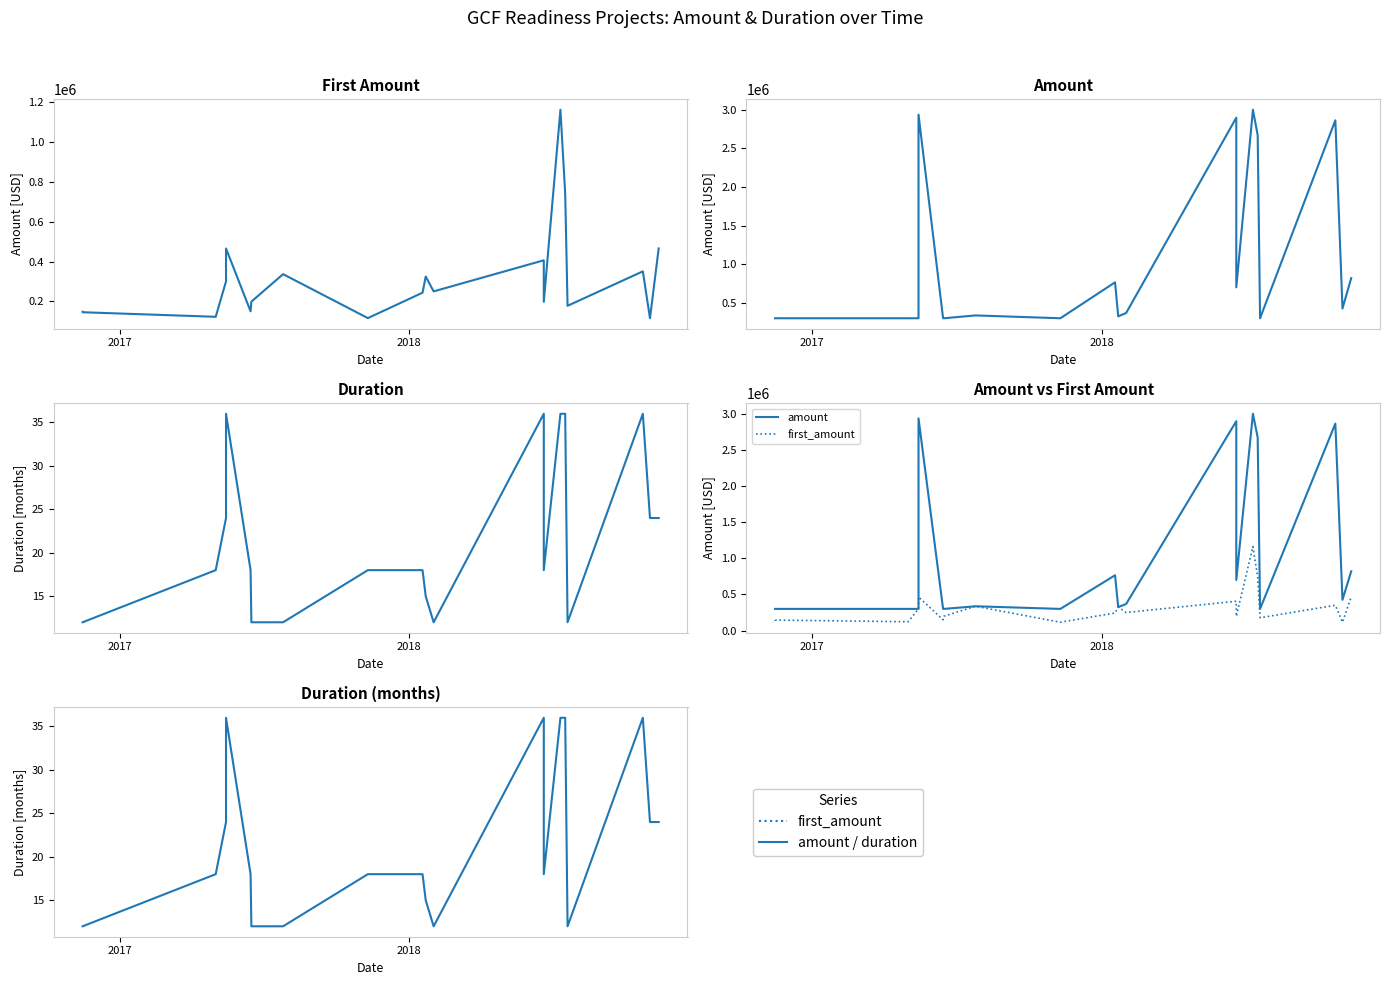

Reading left to right, transcribe all the data shown in this chart.

first_amount: 147500	145300	122456	300150	465410	150000	198545	336520	115840	243515	324764	250000	406123	197450	1161912	742163	177588	350575	115117	465695
amount: 300000	300000	300000	300150	2935350	300000	300000	336520	300000	764960	324764	368000	2895461	700000	2998325	2670374	300000	2861917	426080	819230
duration: 12	12	18	24	36	18	12	12	18	18	15	12	36	18	36	36	12	36	24	24